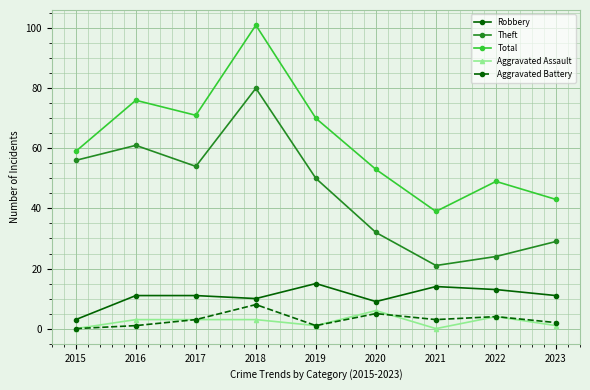

Which series has the widest spread of values?

Total